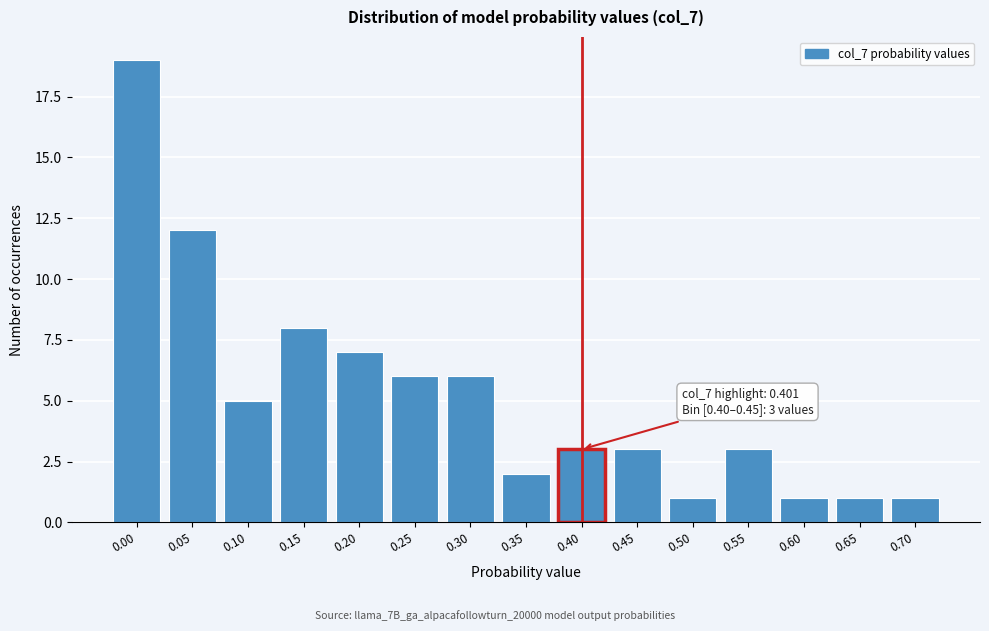

Reading left to right, transcribe all the data shown in this chart.

0.00=19	0.05=12	0.10=5	0.15=8	0.20=7	0.25=6	0.30=6	0.35=2	0.40=3	0.45=3	0.50=1	0.55=3	0.60=1	0.65=1	0.70=1